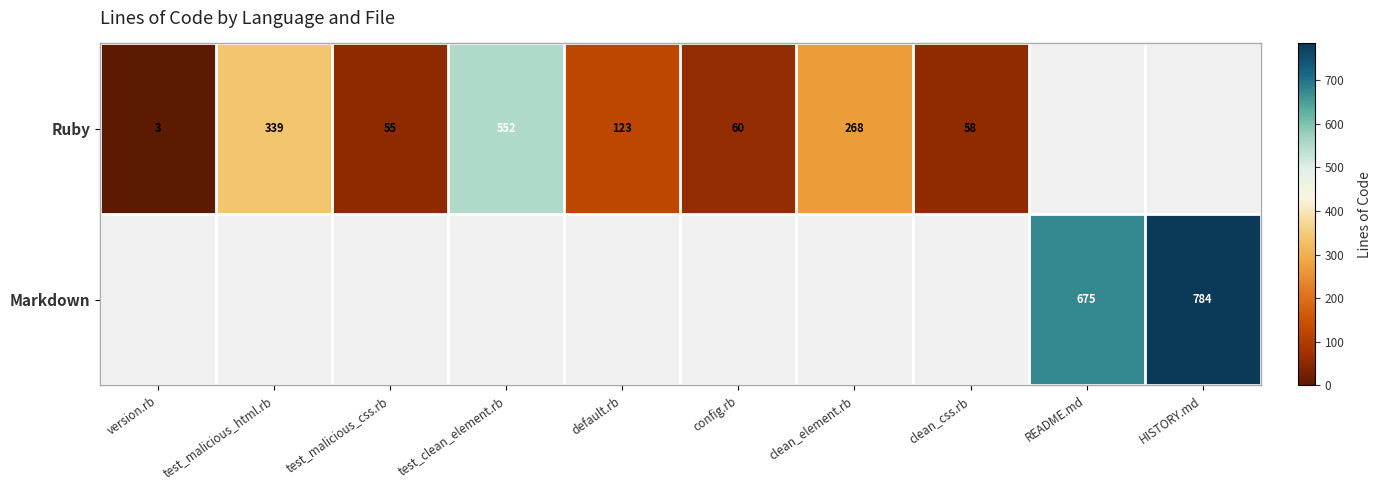

True or false: Ruby has a value of 123 at default.rb.

True